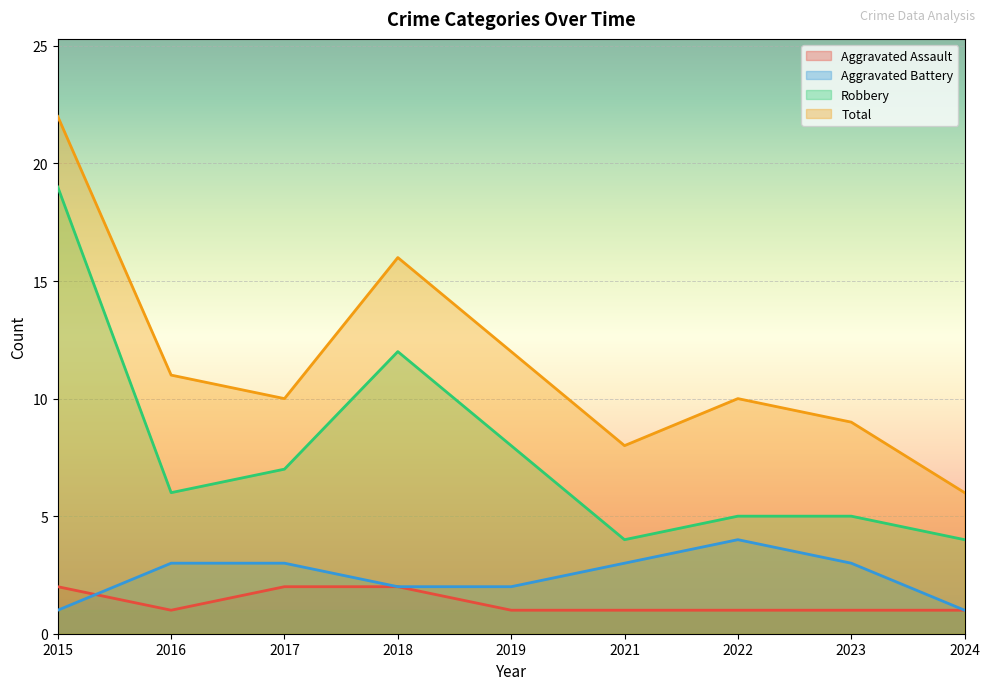

Between 2018 and 2024, which is larger?

2018